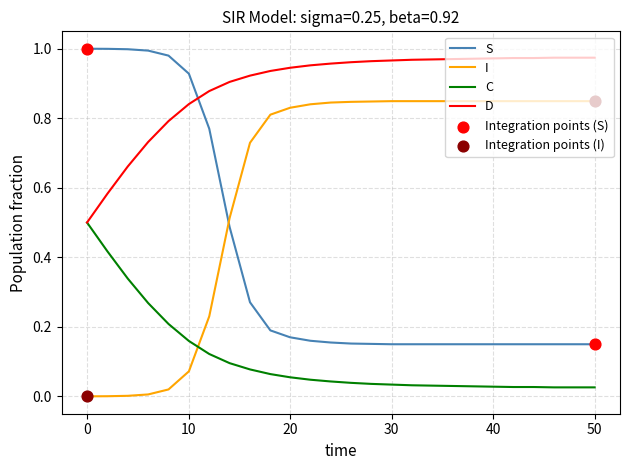

At how many categories does at least one series exceed 0?

26